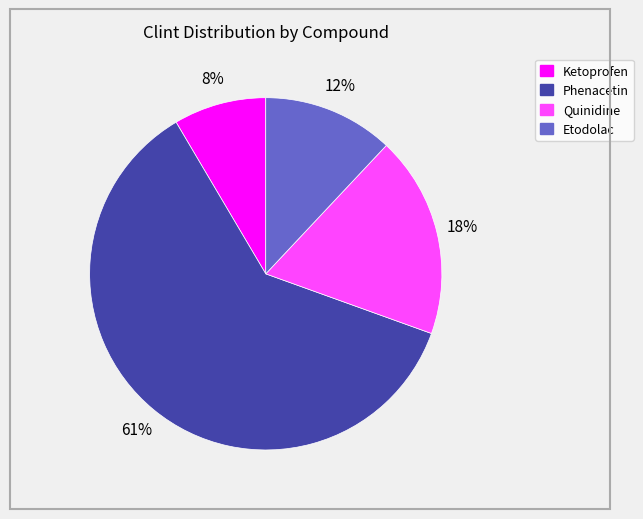

Is it true that Quinidine is 18% of the pie?

True